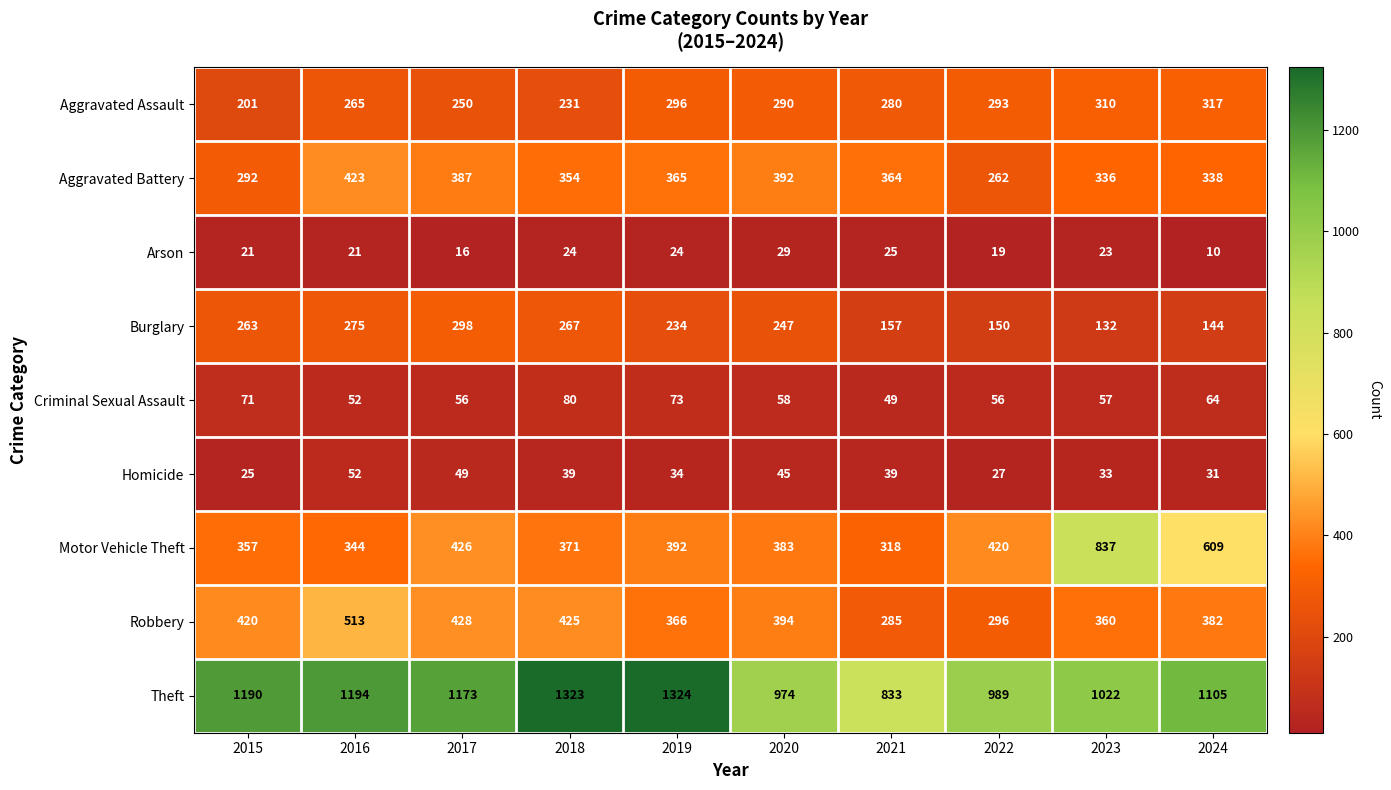

How many data points in Robbery are less than 394?

5